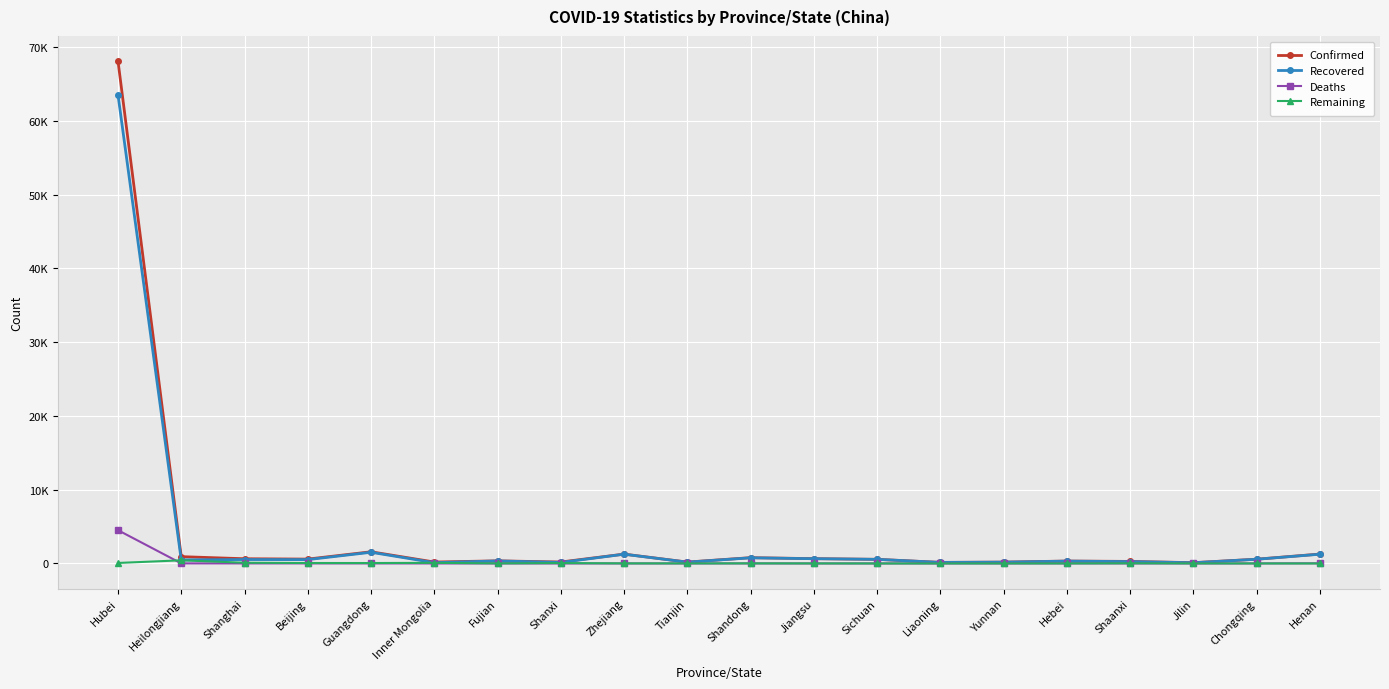

At which category does Remaining reach its first local peak?

Heilongjiang